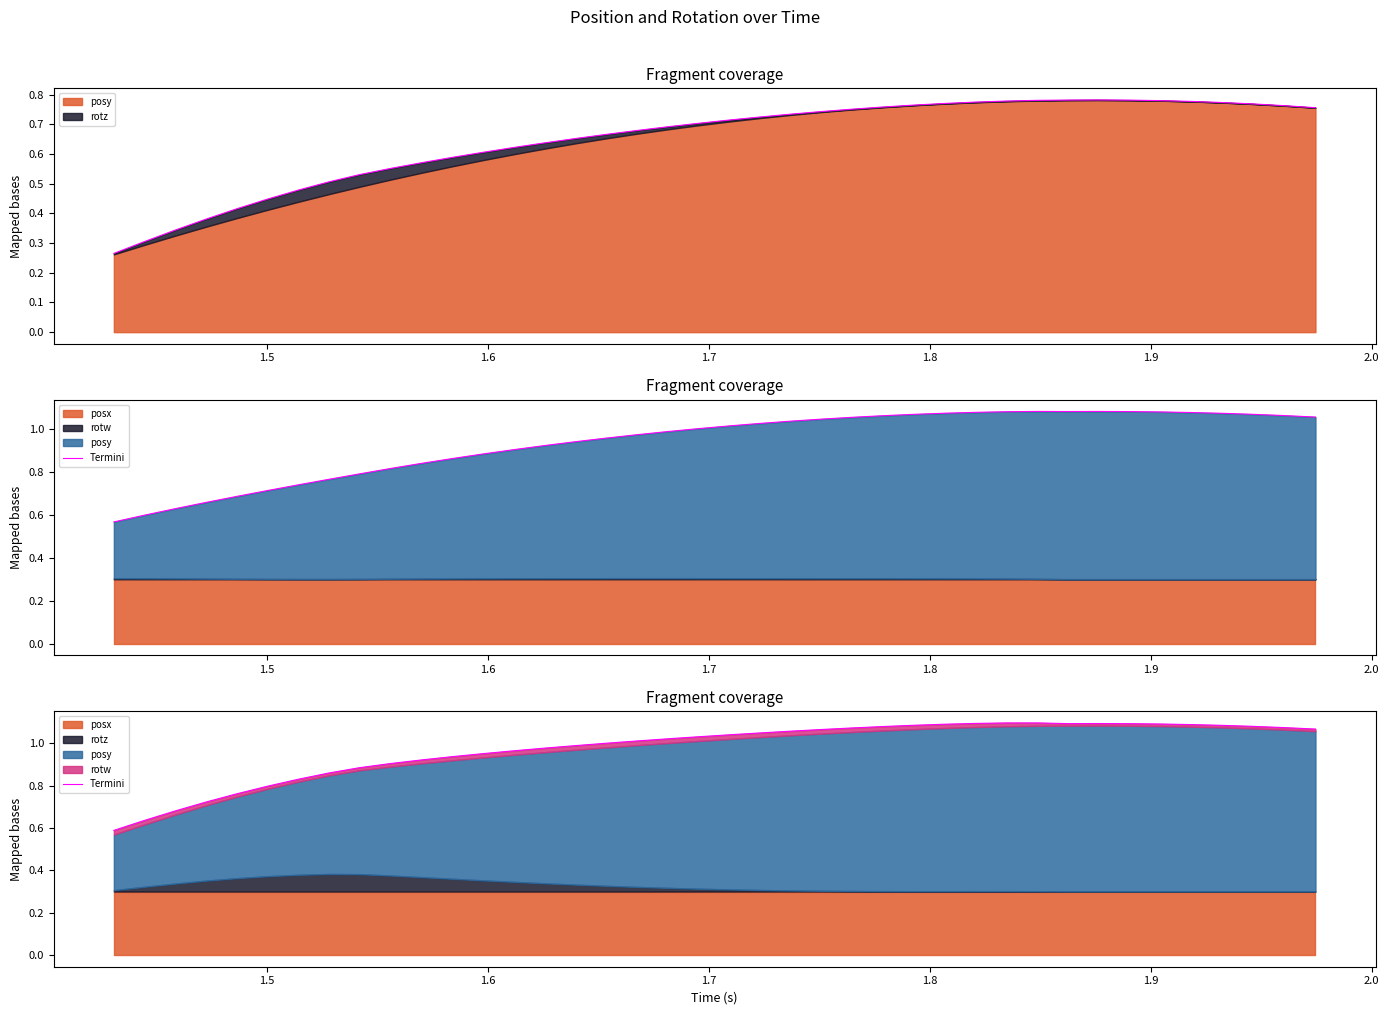

What is the difference between the maximum and minimum values?

0.5